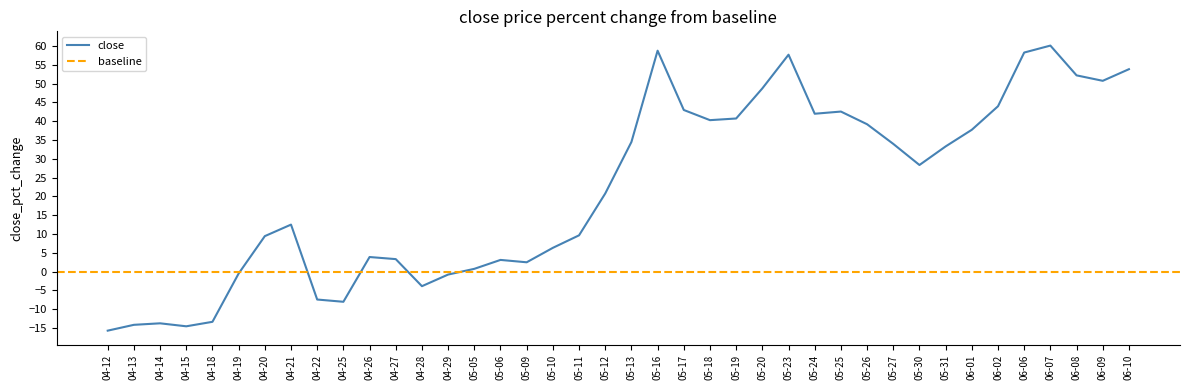

What is the highest value of the close series?

60.1